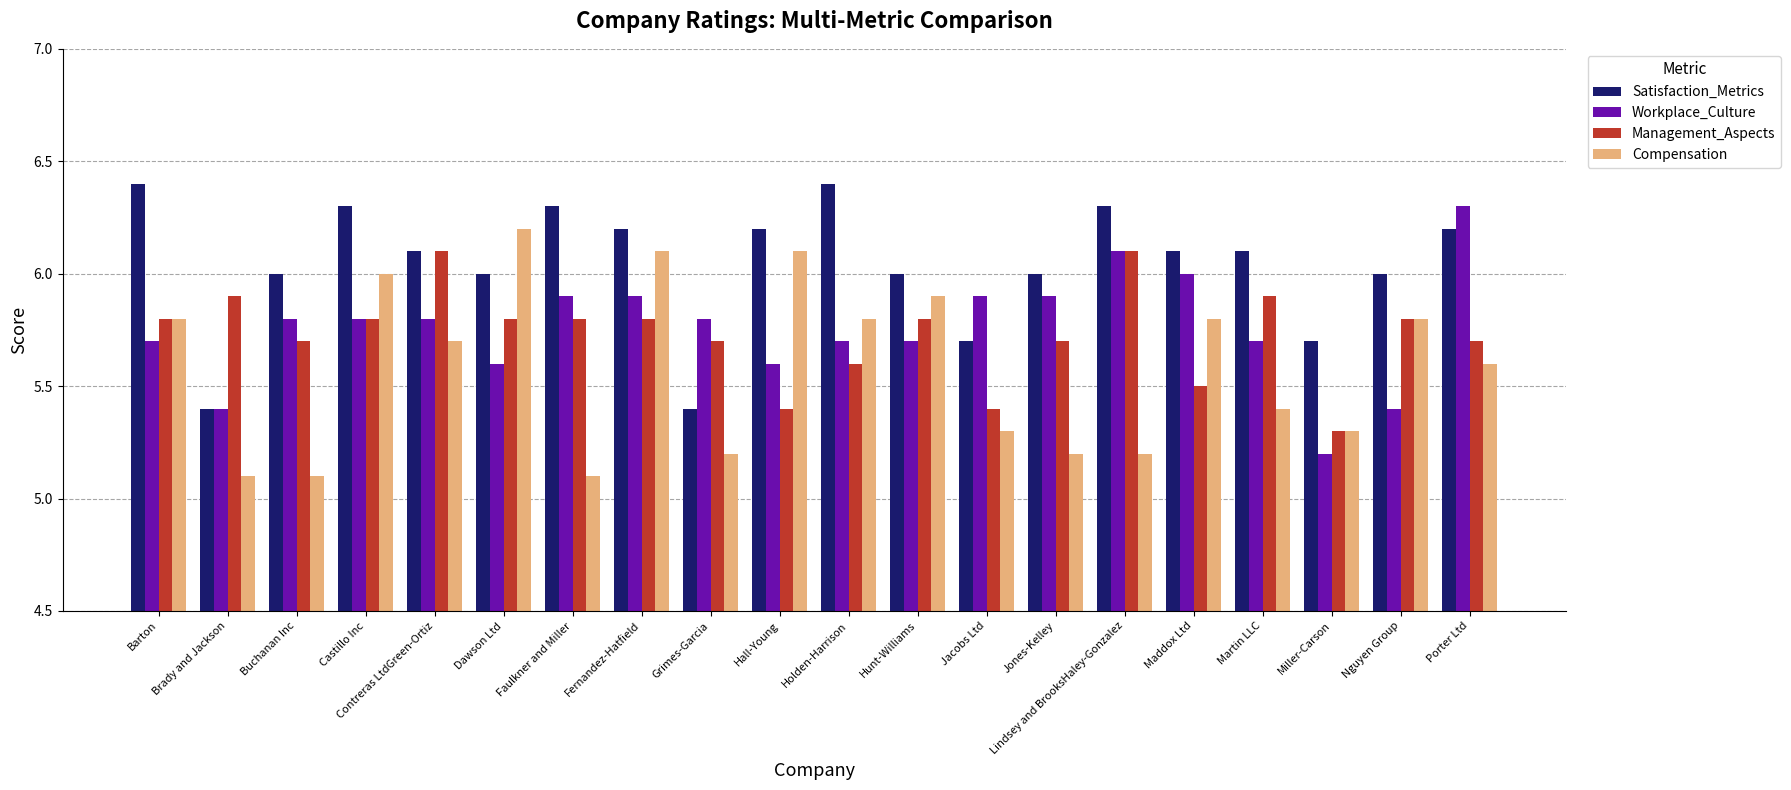

What is the highest value of the Management_Aspects series?

6.1